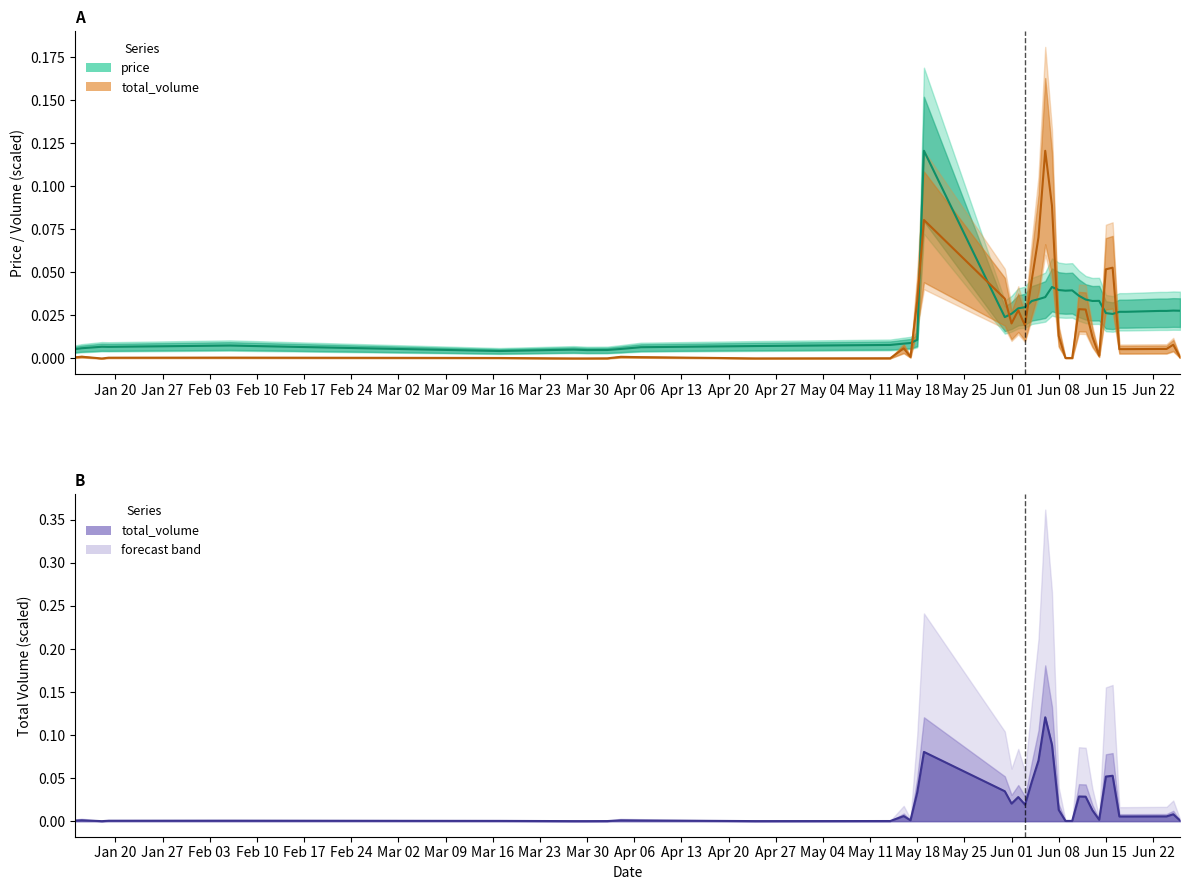

Which series has the largest total across all categories?

price